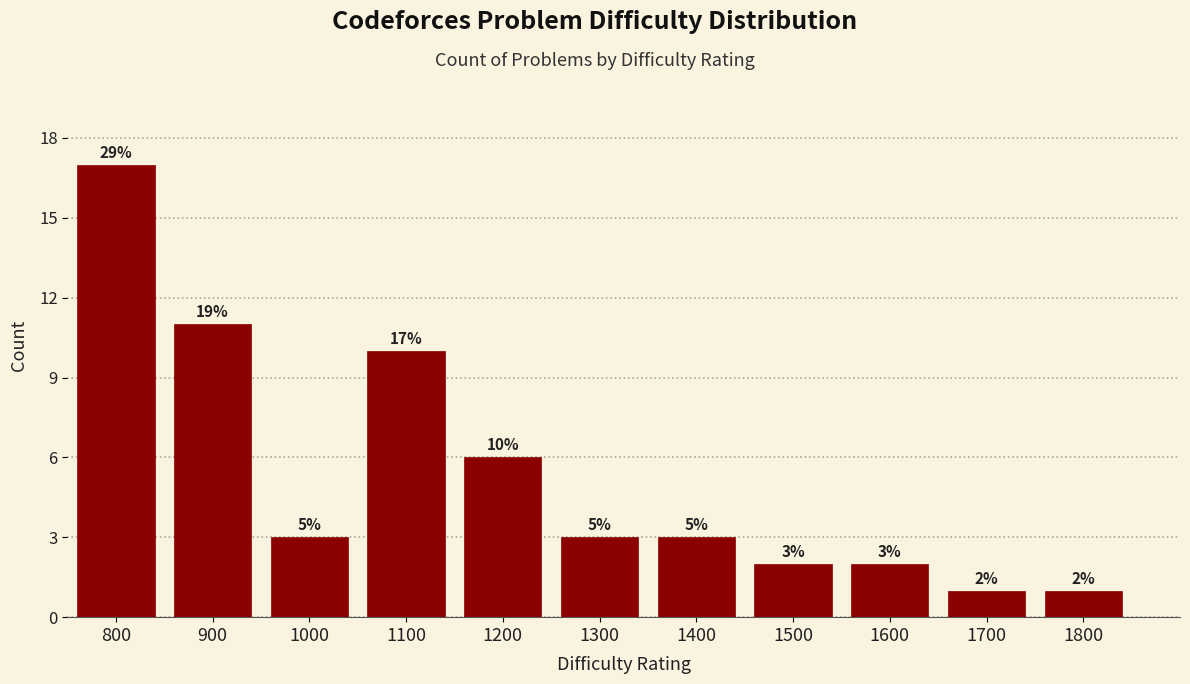

Reading left to right, what are all the values shown in this chart?

17	11	3	10	6	3	3	2	2	1	1